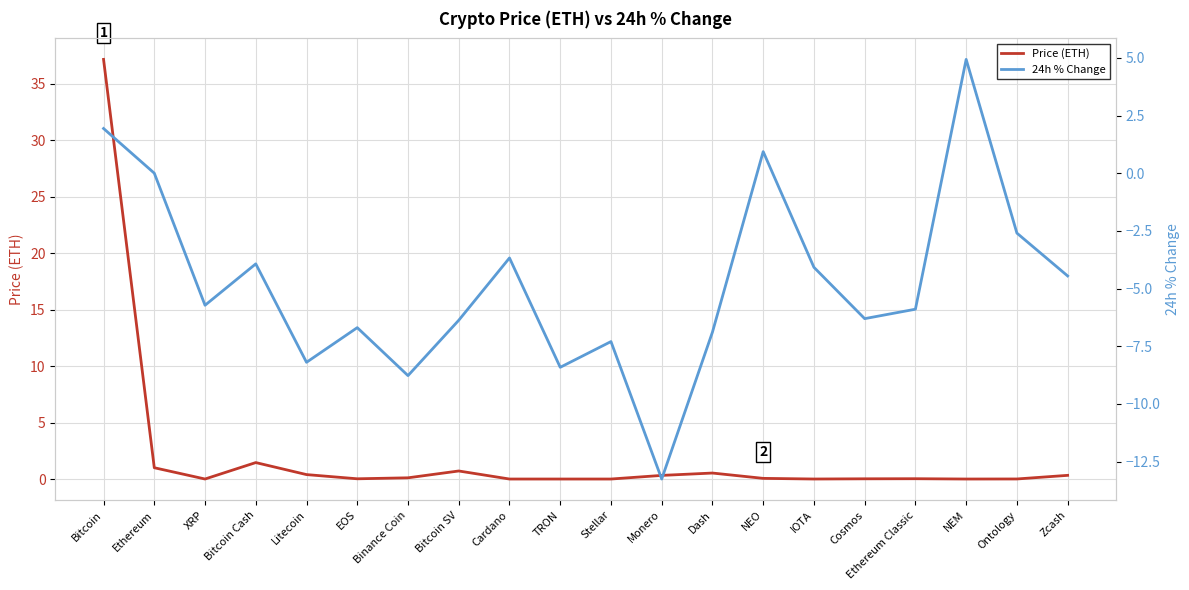

What is the label of the 17th point from the right?

Bitcoin Cash